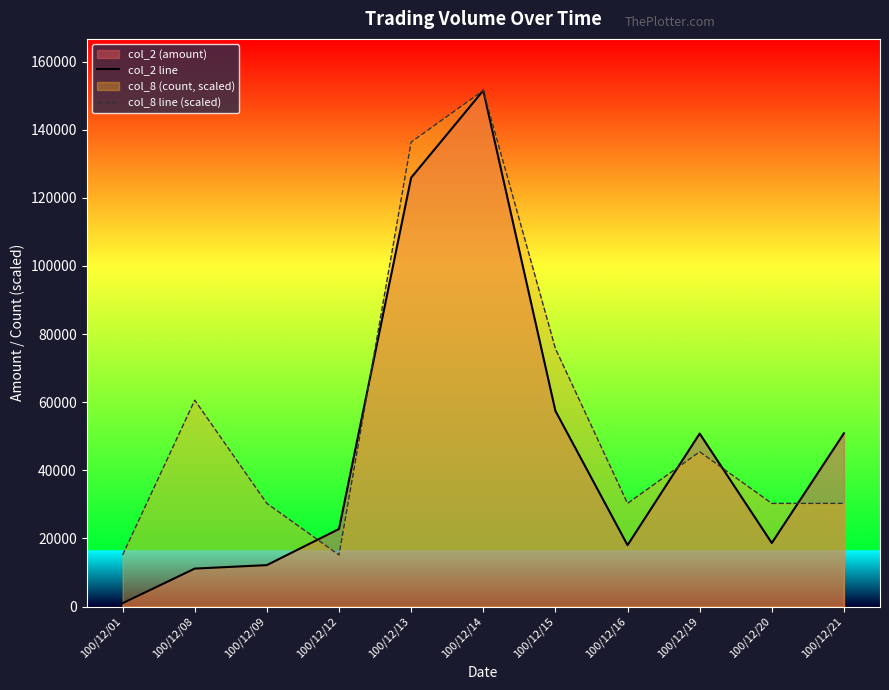

Which series has the largest range (max minus min)?

col_2 line